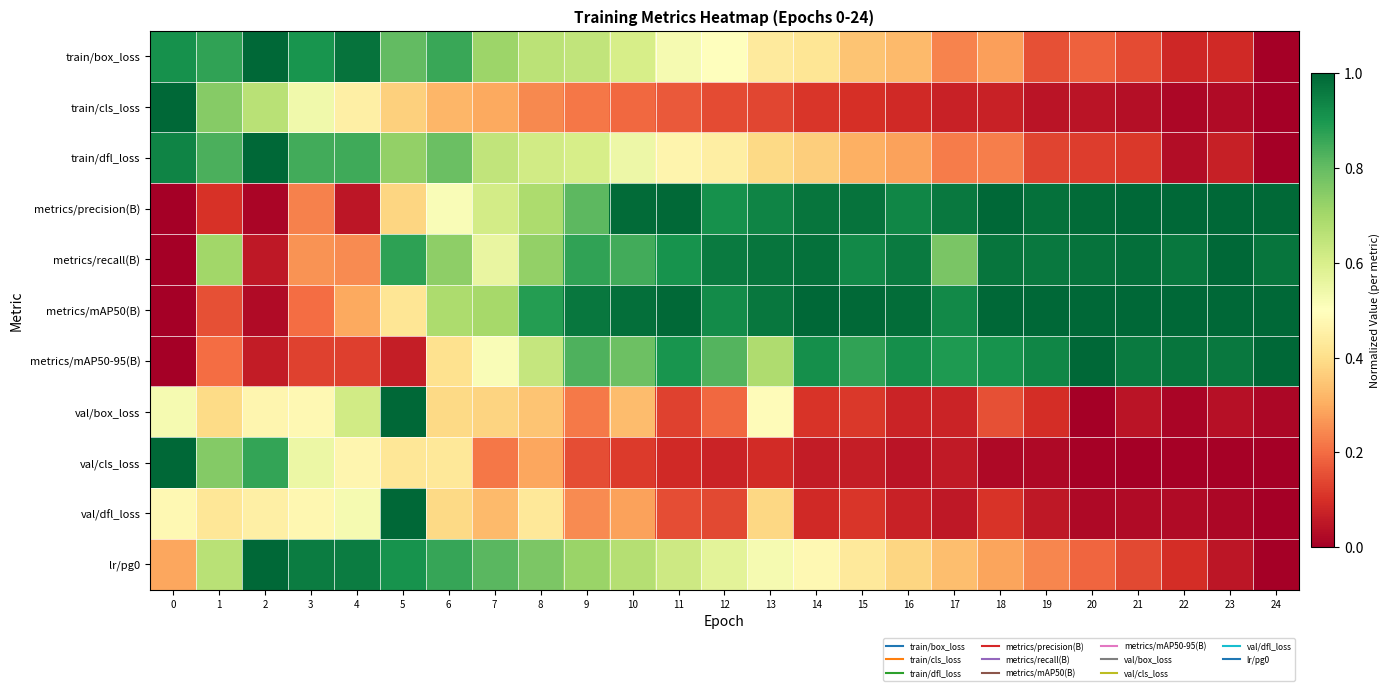

How many categories are shown in the chart?

25